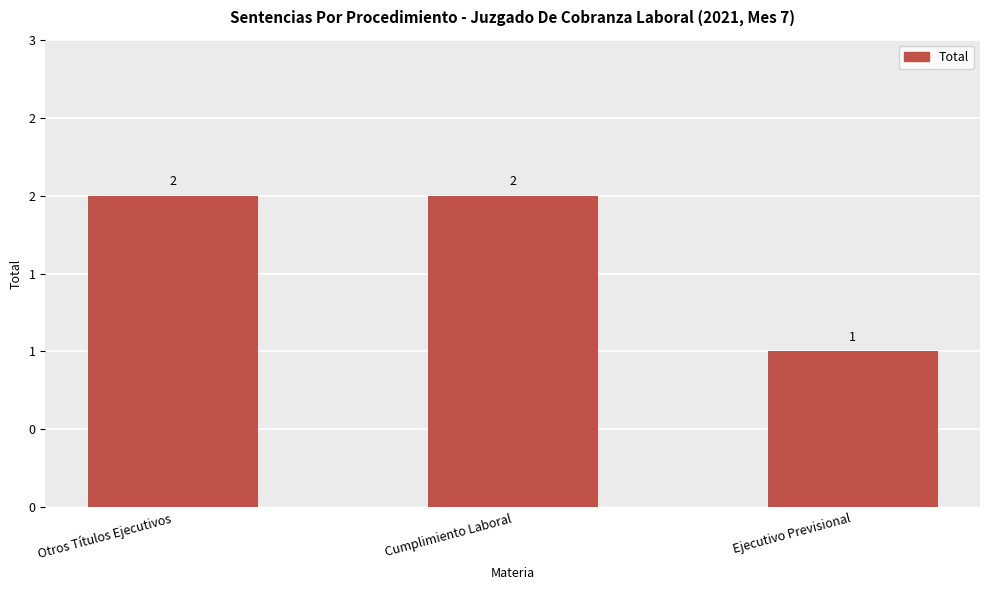

What is the sum of all values?

5